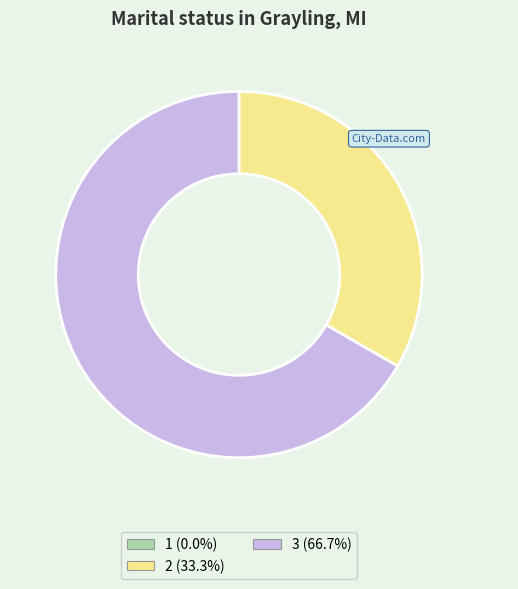

What is the ratio of the value at 3 to the value at 2?

2.0